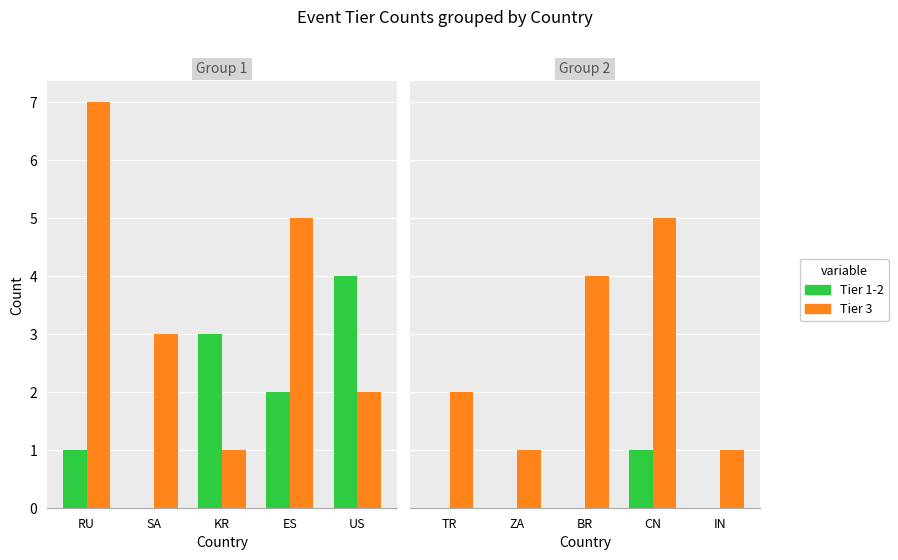

What is the label of the 5th bar from the right?

TR